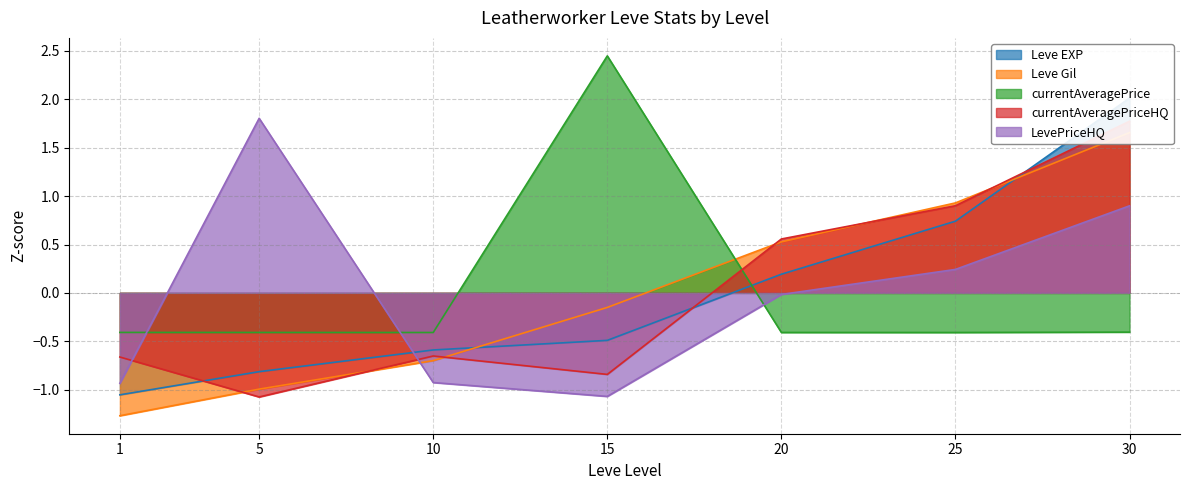

List the series in order of their peak value, highest first.

currentAveragePrice, Leve EXP, LevePriceHQ, currentAveragePriceHQ, Leve Gil